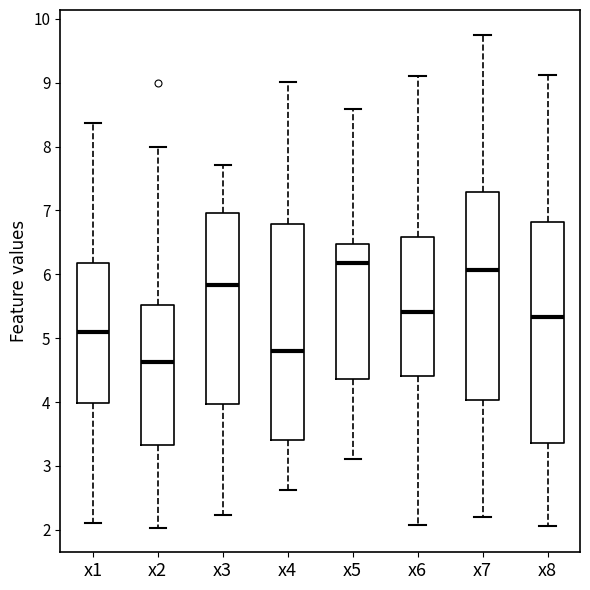

Reading left to right, transcribe this box plot: for each box, give where its median line is, the range the box spans, and where its two whiskers end, as read against the y-axis. The values are not printed on the chart, so give them approximately, as read against the axis.

x1: median 5.1, box 4.0 to 6.2, whiskers 2.1 to 8.4
x2: median 4.6, box 3.3 to 5.5, whiskers 2.0 to 8.0
x3: median 5.8, box 4.0 to 7.0, whiskers 2.2 to 7.7
x4: median 4.8, box 3.4 to 6.8, whiskers 2.6 to 9.0
x5: median 6.2, box 4.4 to 6.5, whiskers 3.1 to 8.6
x6: median 5.4, box 4.4 to 6.6, whiskers 2.1 to 9.1
x7: median 6.1, box 4.0 to 7.3, whiskers 2.2 to 9.8
x8: median 5.3, box 3.4 to 6.8, whiskers 2.1 to 9.1